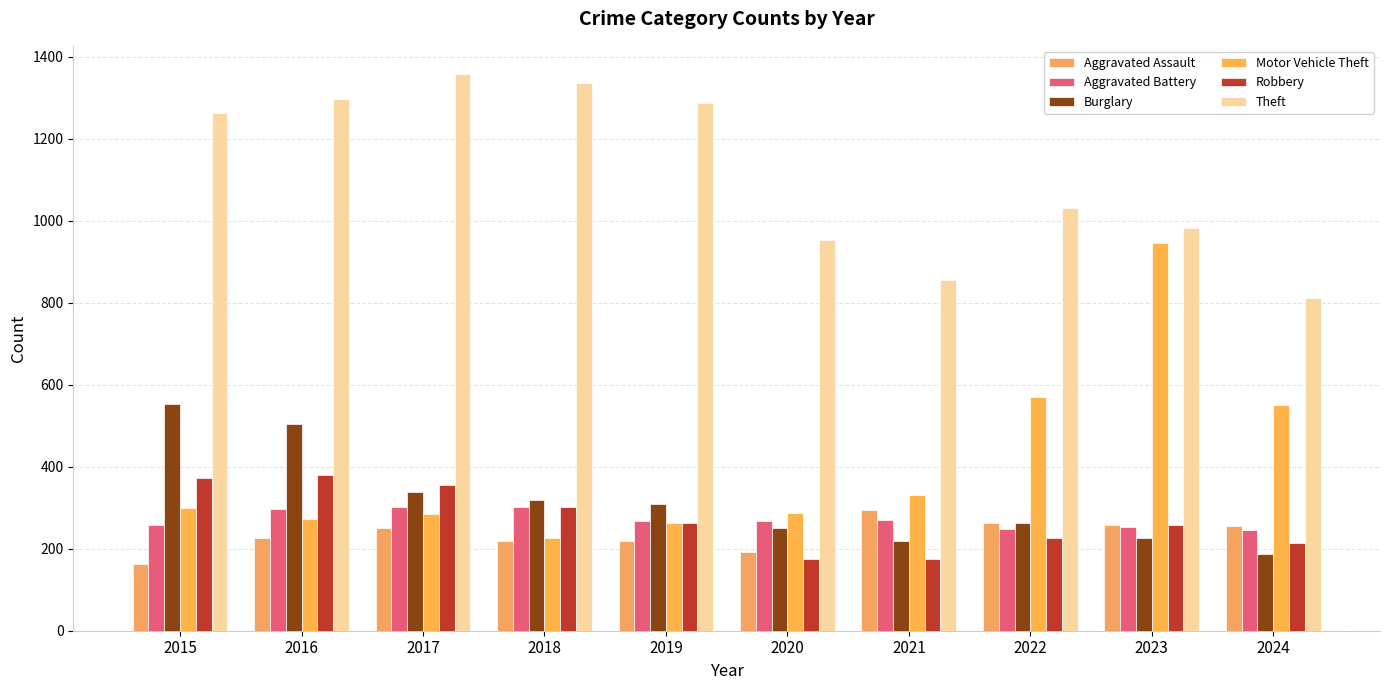

What value does the Robbery series have at 2020?

174